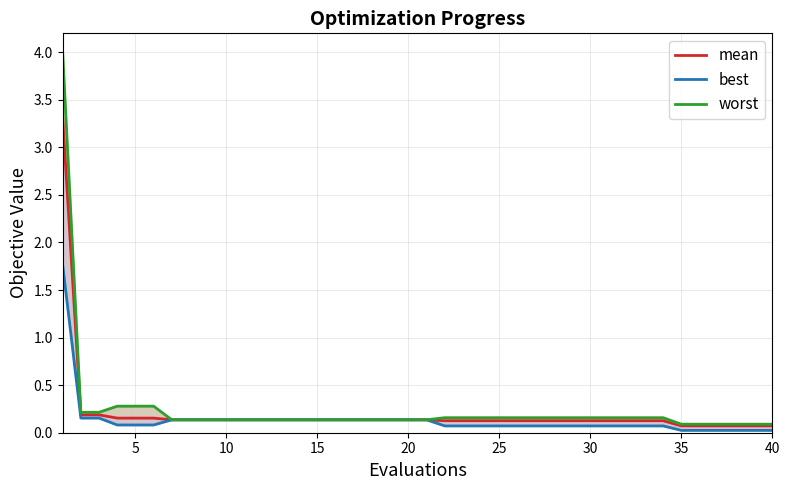

How many lines are shown in the chart?

3